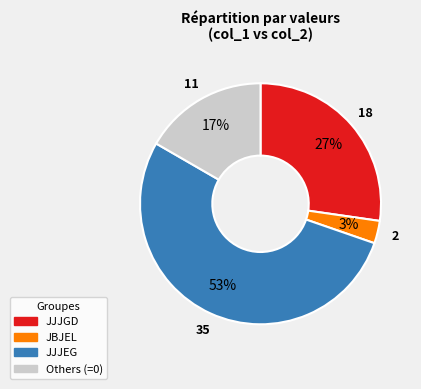

Is there a majority slice in this chart?

Yes